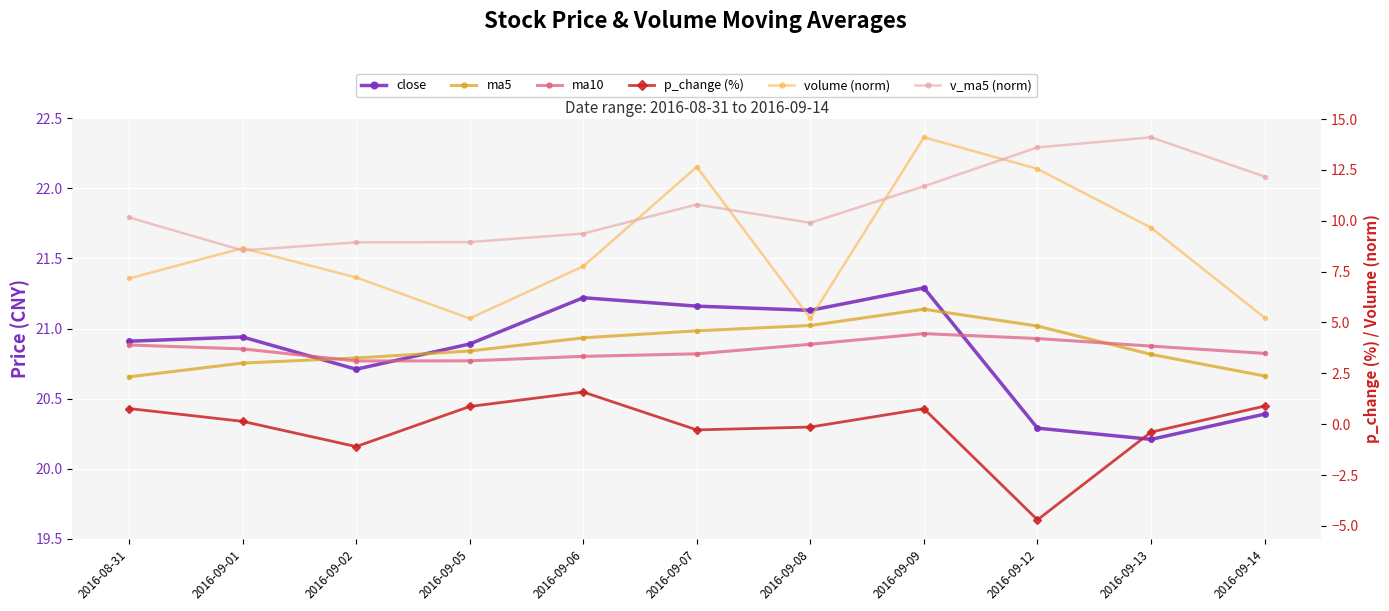

How many interior local peaks does the v_ma5 (norm) series have?

2